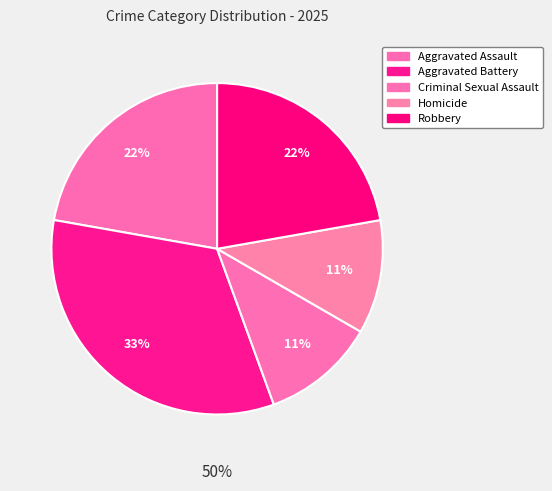

Which slice is the smallest?

Criminal Sexual Assault